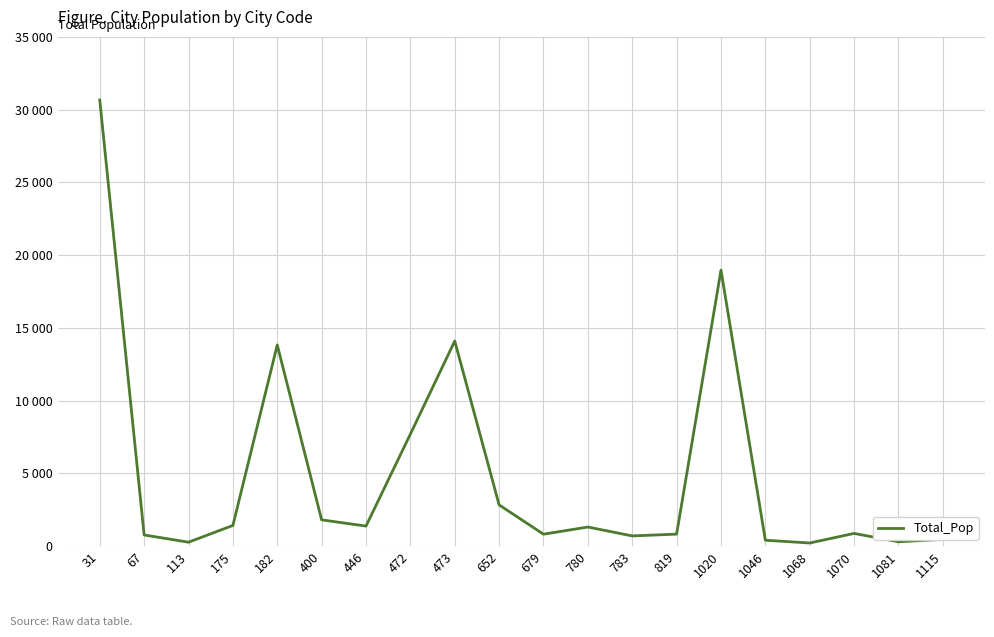

True or false: the data shows 1379 at 446.

True